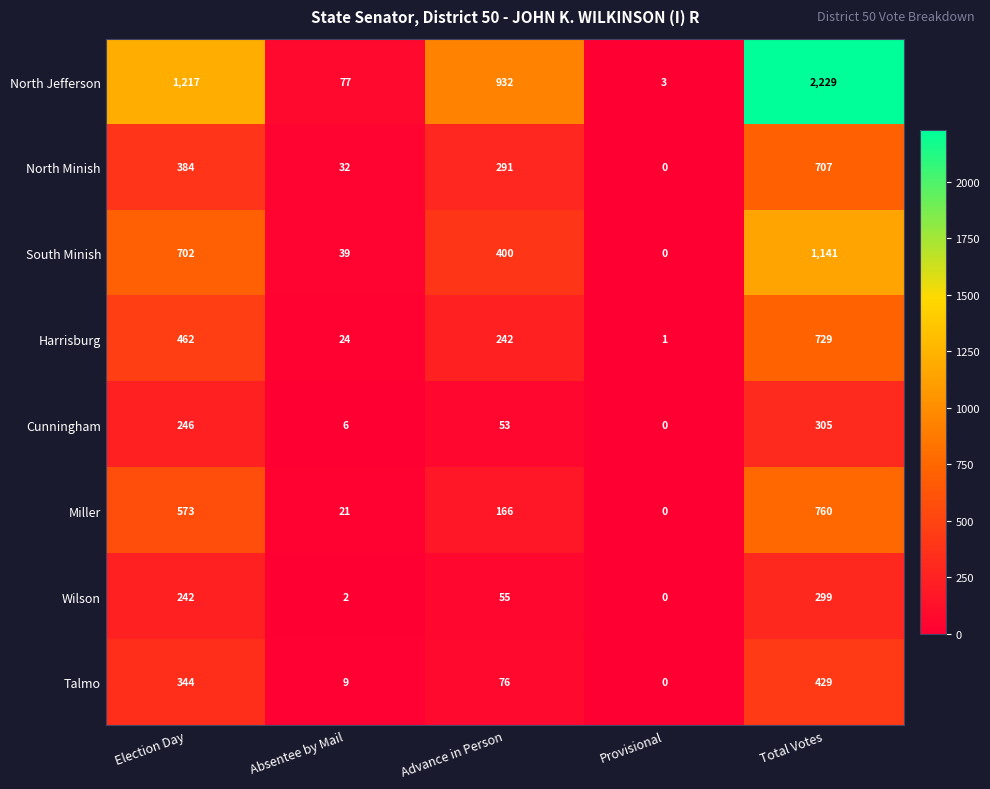

How many positive values does the North Minish series have?

4